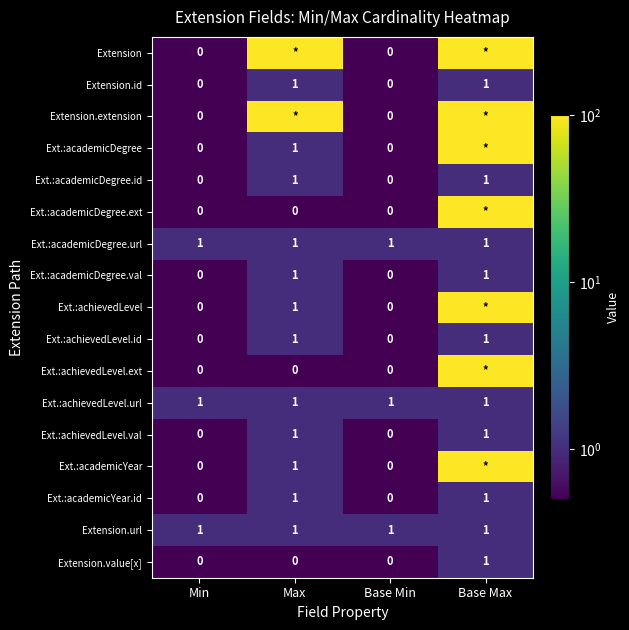

Is it true that Extension.url equals 1 at Min?

True